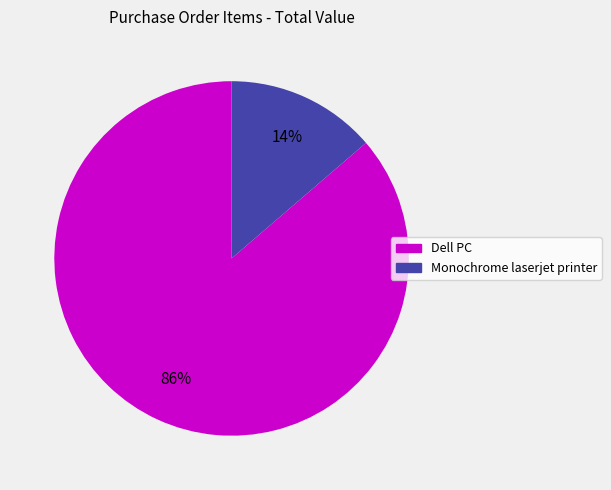

Is it true that Dell PC is 95% of the pie?

False